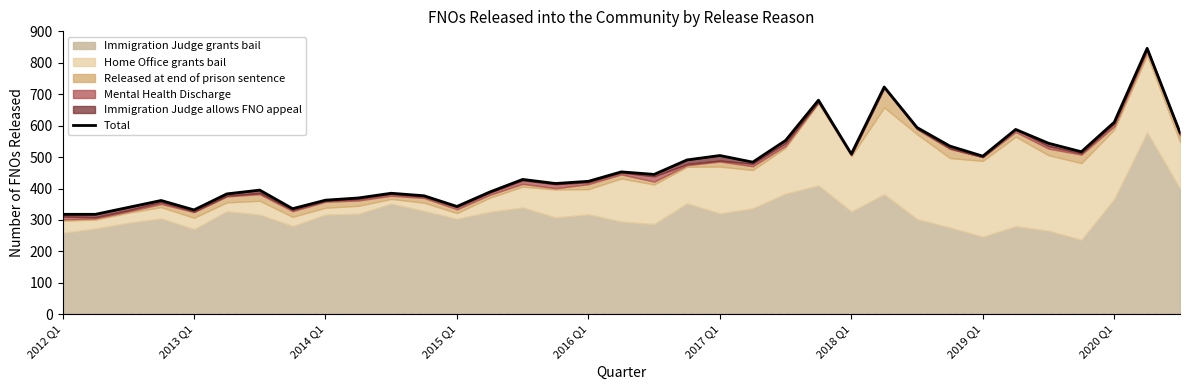

Rank the categories by value from lowest to highest.

2012 Q1, 2013 Q1, 2016 Q1, 2019 Q1, 2014 Q1, 12, 2015 Q1, 2020 Q1, 9, 11, 2017 Q1, 10, 13, 2018 Q1, 15, 16, 14, 18, 17, 21, 19, 28, 20, 24, 31, 27, 30, 22, 34, 29, 26, 32, 23, 25, 33